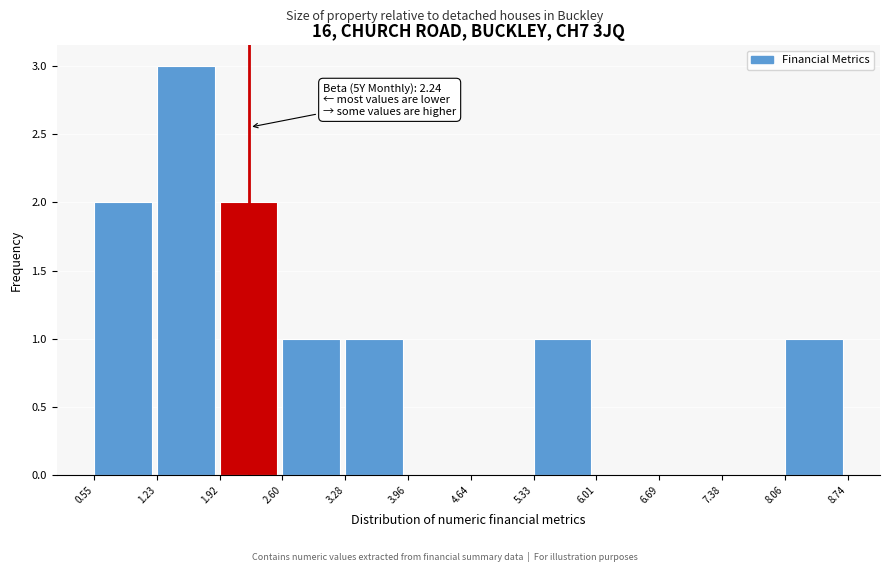

Over which range of the x-axis is the bar tallest?

1.23 to 1.92